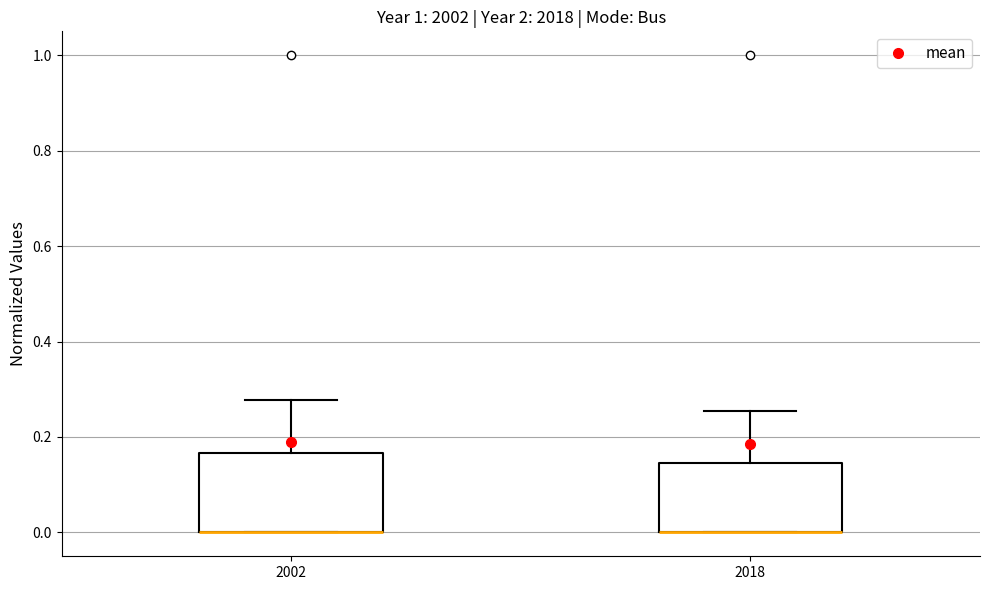

Reading left to right, read every box against the y-axis: the position of its median line, the range the box covers, and the ends of its whiskers. The values are not printed on the chart, so give them approximately, as read against the axis.

2002: median 0.00 (drawn on the box's lower edge), box 0.00 to 0.16, whiskers 0.00 to 0.28
2018: median 0.00 (drawn on the box's lower edge), box 0.00 to 0.14, whiskers 0.00 to 0.26